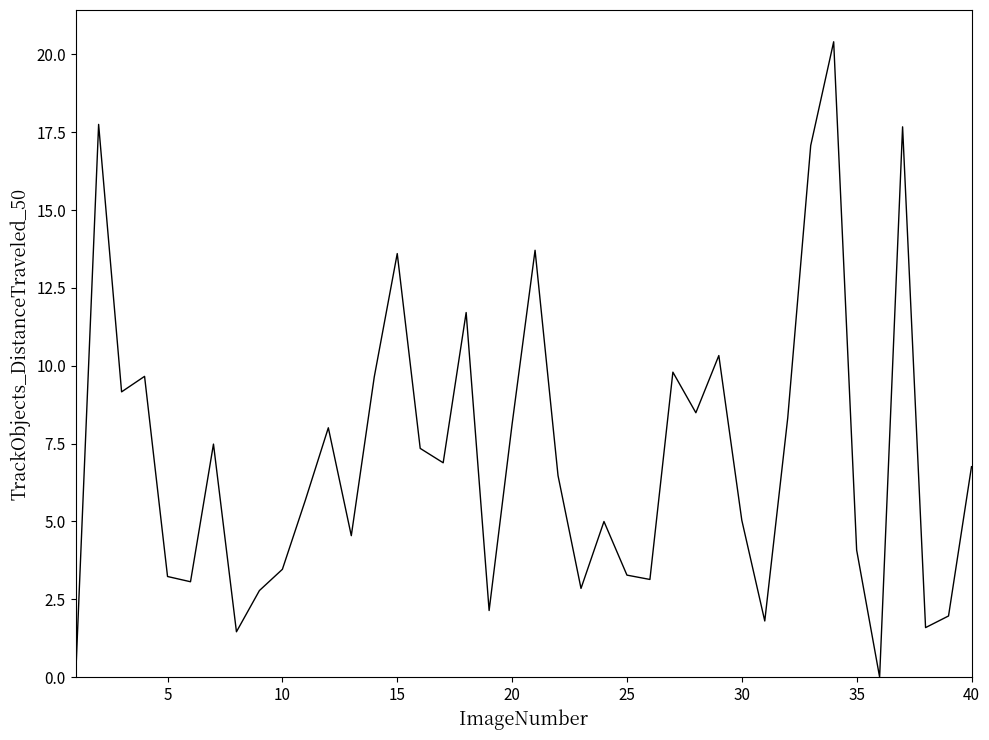

What is the maximum value shown in the chart?

20.4